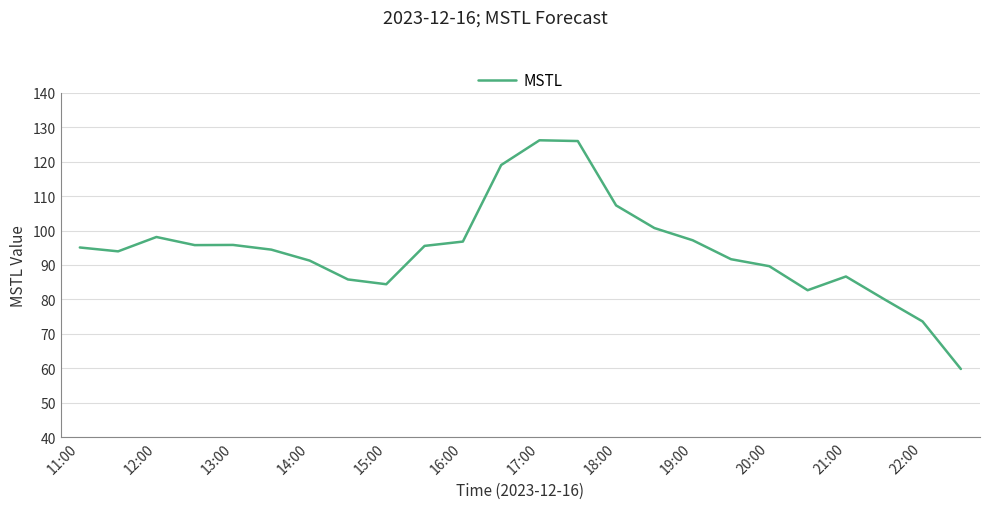

What is the minimum value shown in the chart?

59.8